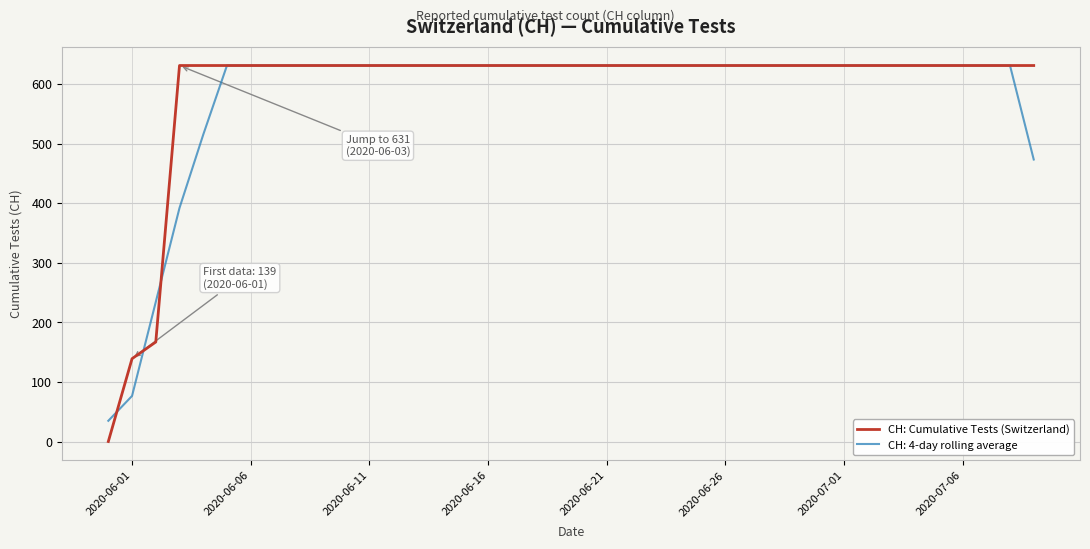

What is the maximum value for CH: Cumulative Tests (Switzerland)?

631.0